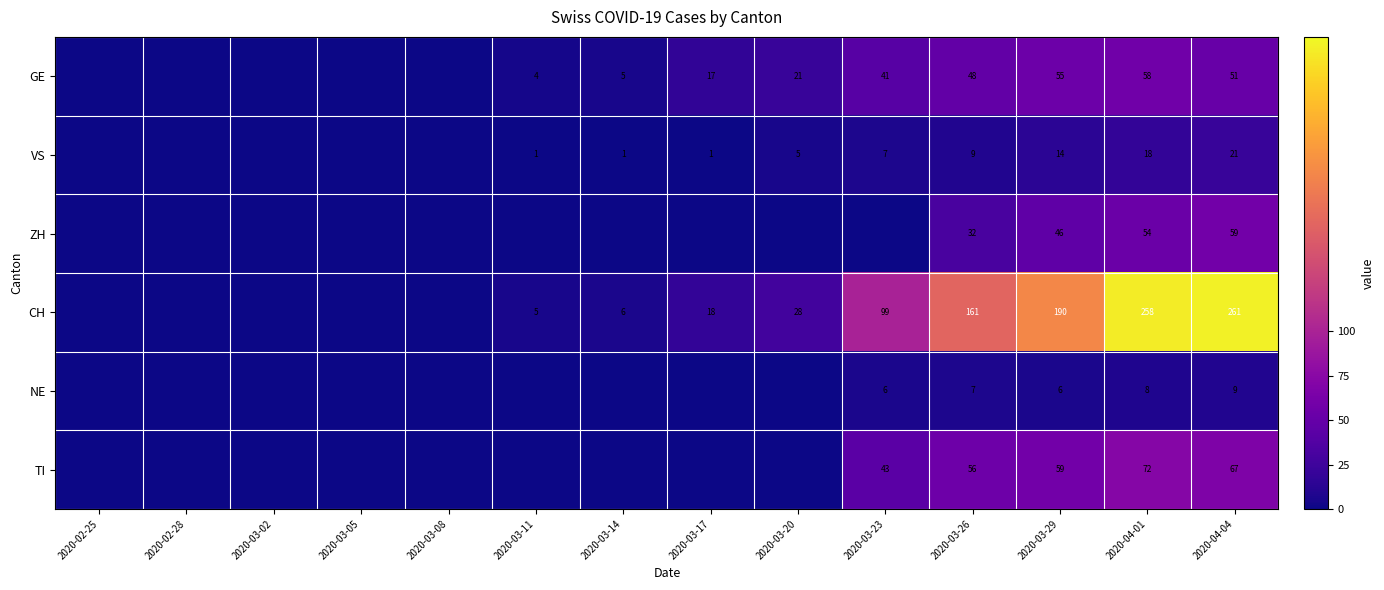

The CH series shows 49 at 2020-03-26. True or false?

False